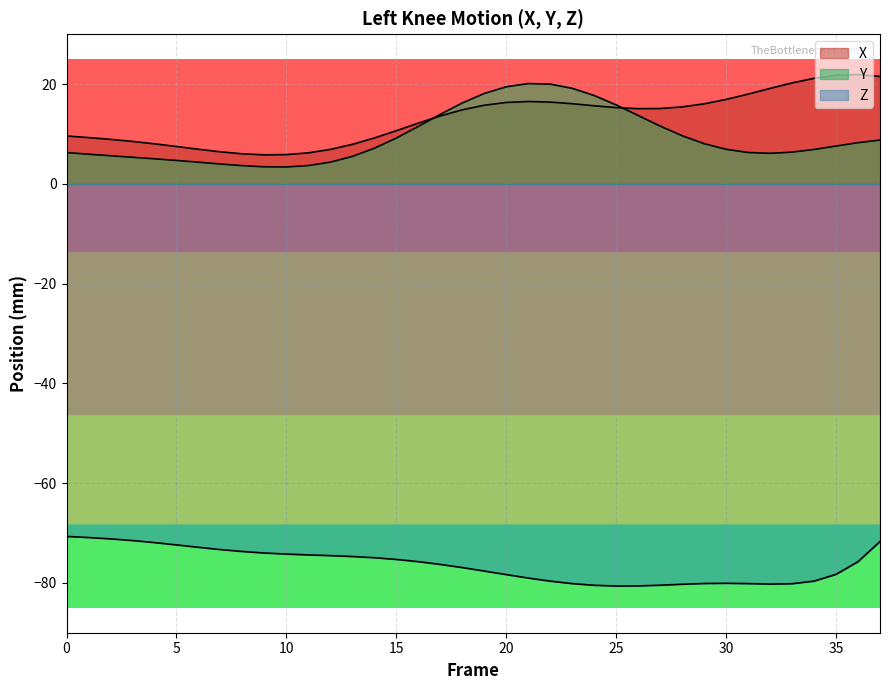

Does the chart display data point markers on the line(s)?

No